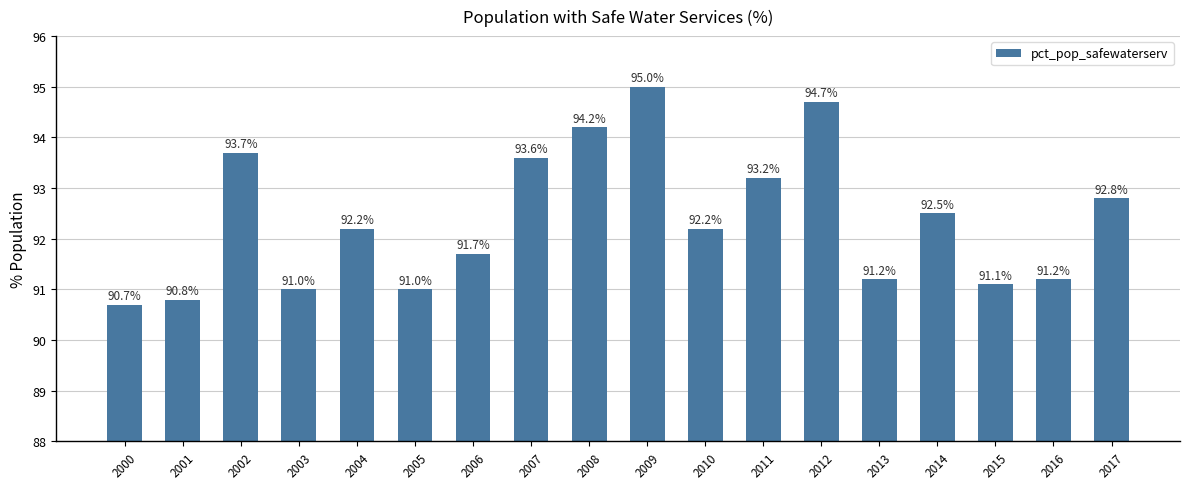

The chart shows a value of 54.6 at 2016. True or false?

False